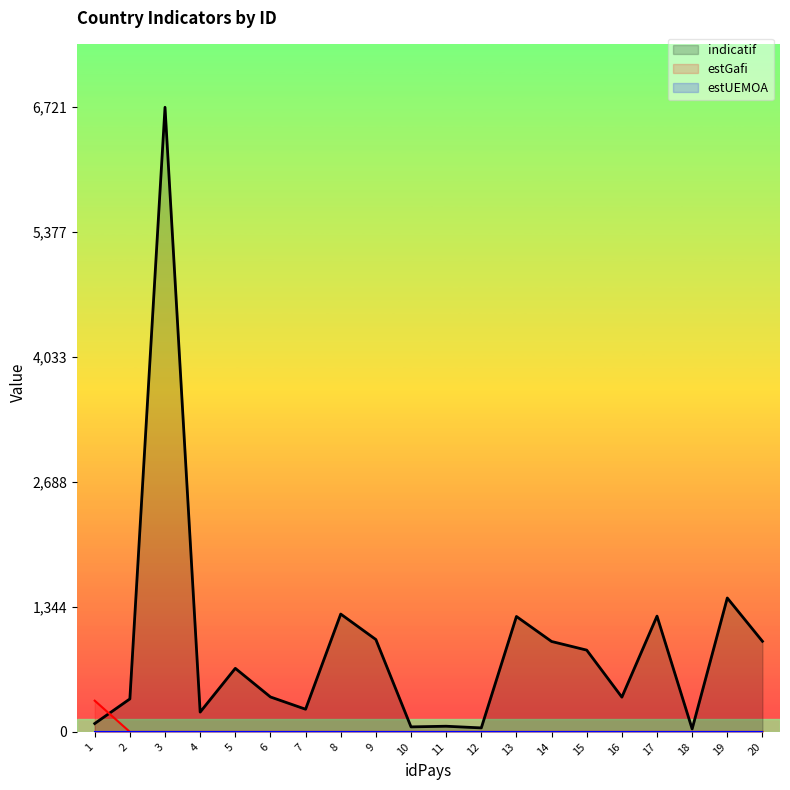

At which label does estGafi reach its minimum?

2